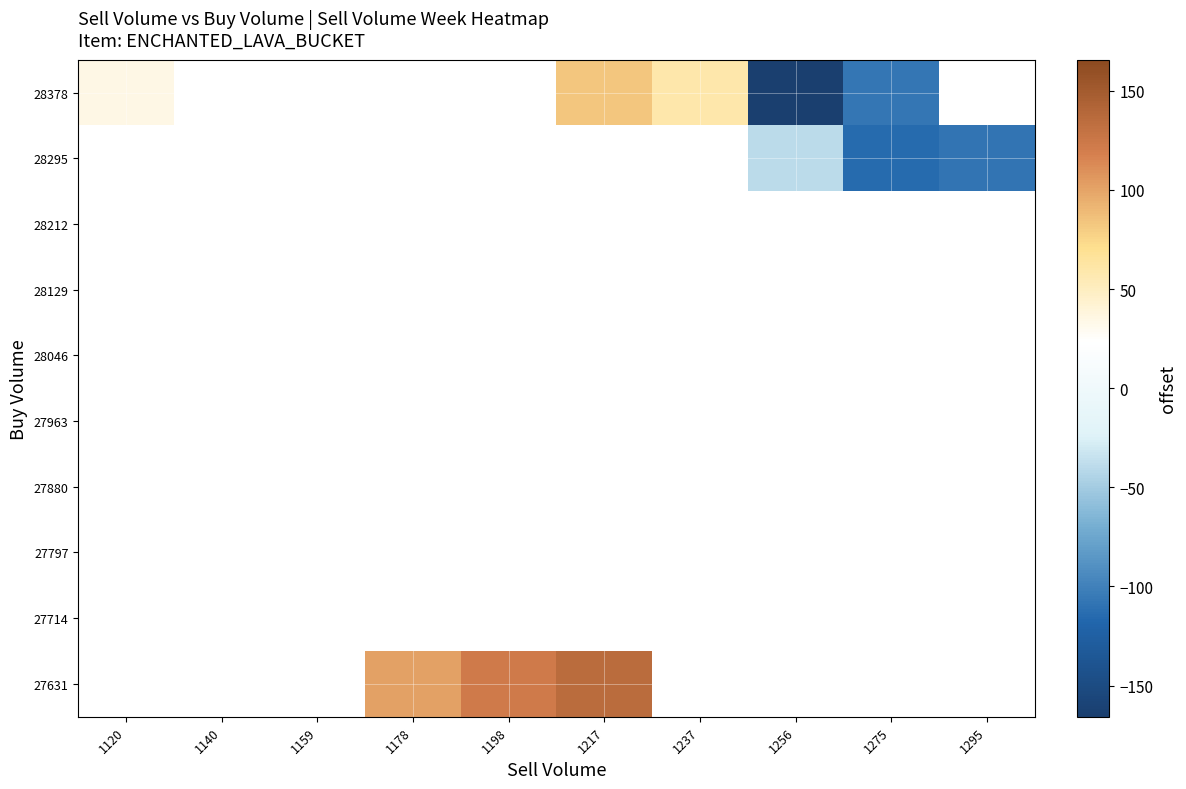

At which category does the chart reach its peak across all series?

1217